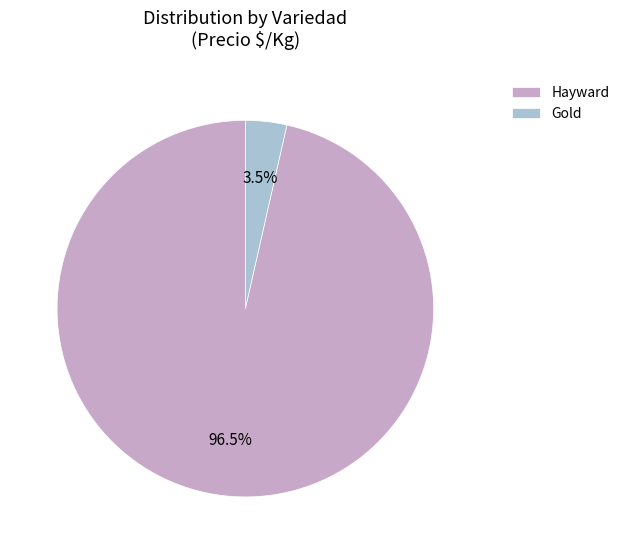

What is the largest slice in the pie chart?

Hayward